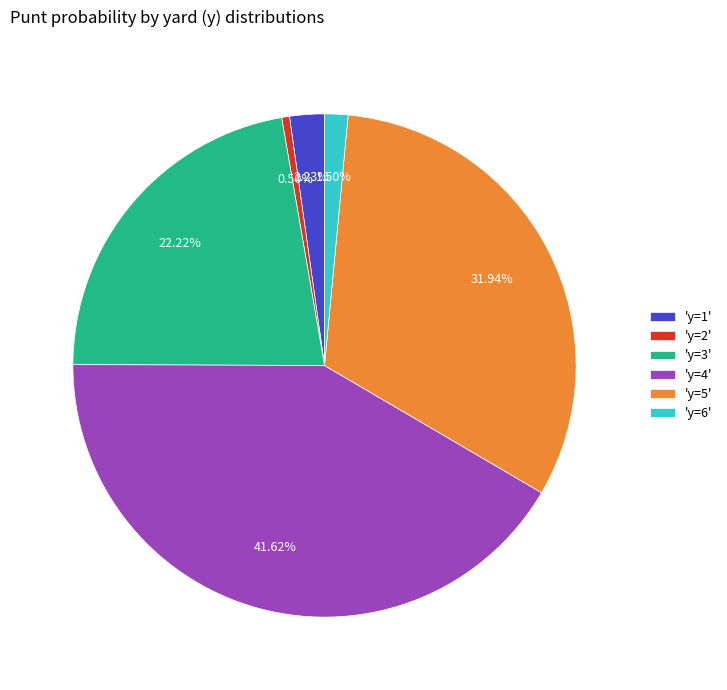

What is the largest slice in the pie chart?

'y=4'